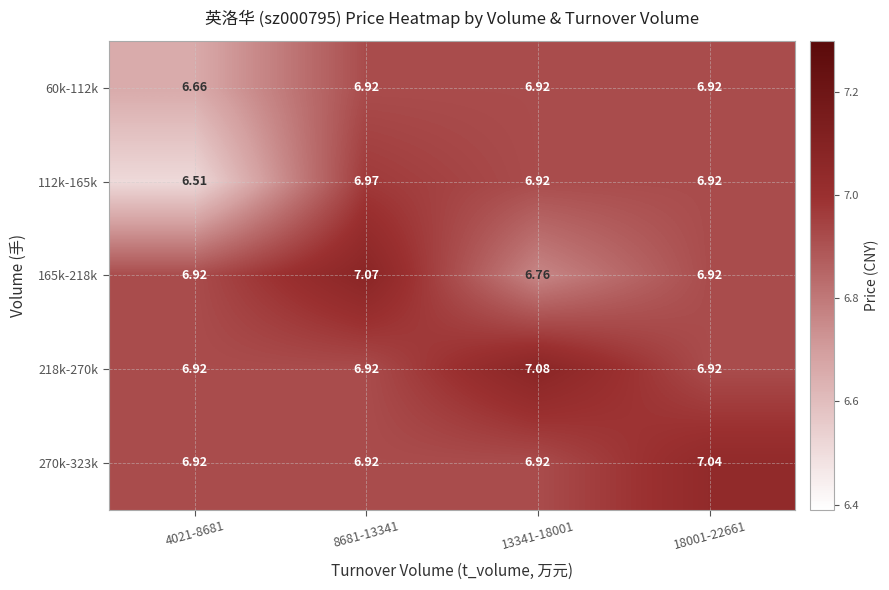

Which series has the widest spread of values?

112k-165k